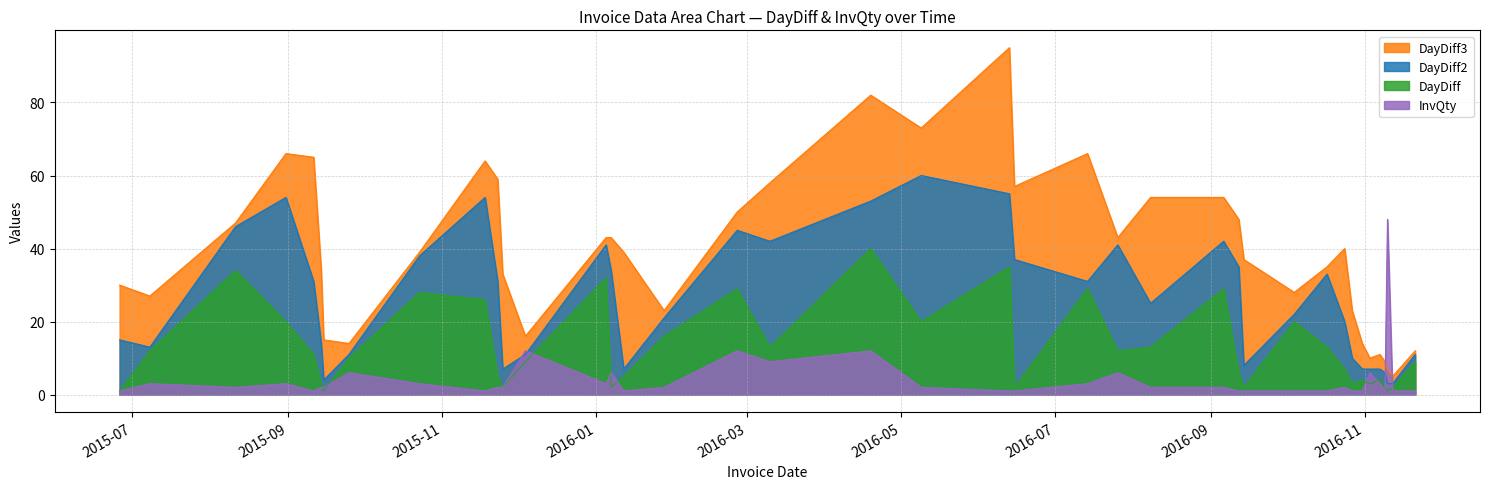

List the labels in order of DayDiff value, smallest first.

2015-06-26, 2015-09-15, 2016-11-10, 2015-11-25, 2016-01-07, 2016-06-15, 2016-09-14, 2016-11-09, 2016-11-12, 2015-09-14, 2016-10-27, 2016-11-03, 2016-10-31, 2016-11-07, 2015-11-23, 2016-01-12, 2016-09-12, 2016-10-24, 2015-12-04, 2016-11-21, 2015-09-25, 2015-09-11, 2015-07-08, 2016-07-26, 2016-03-10, 2016-08-08, 2016-10-17, 2016-01-28, 2015-08-31, 2016-05-09, 2016-10-04, 2015-11-18, 2015-10-23, 2016-02-26, 2016-07-14, 2016-09-06, 2016-01-05, 2015-08-11, 2016-06-13, 2016-04-19